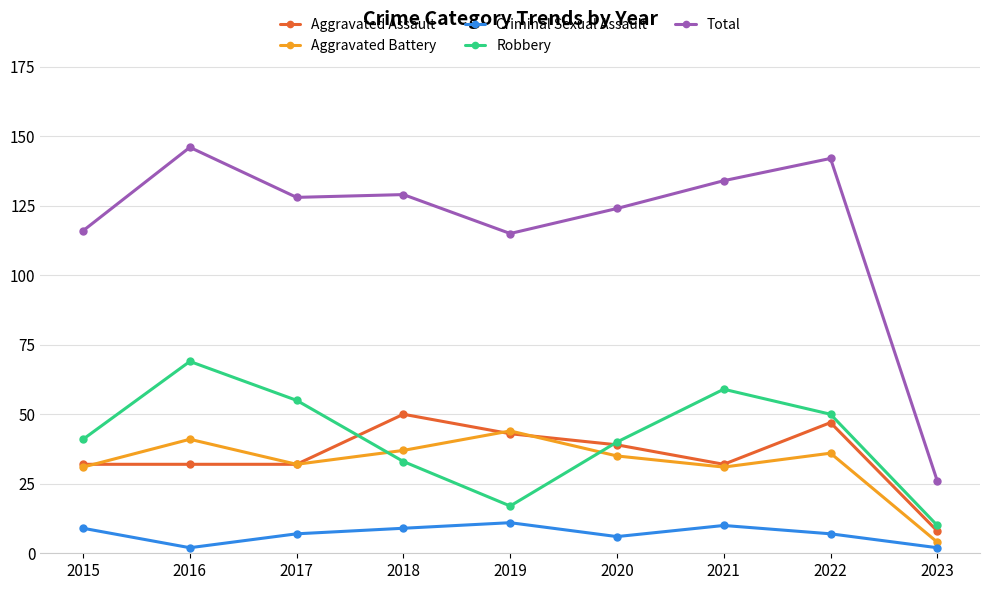

How many interior local peaks does the Aggravated Battery series have?

3